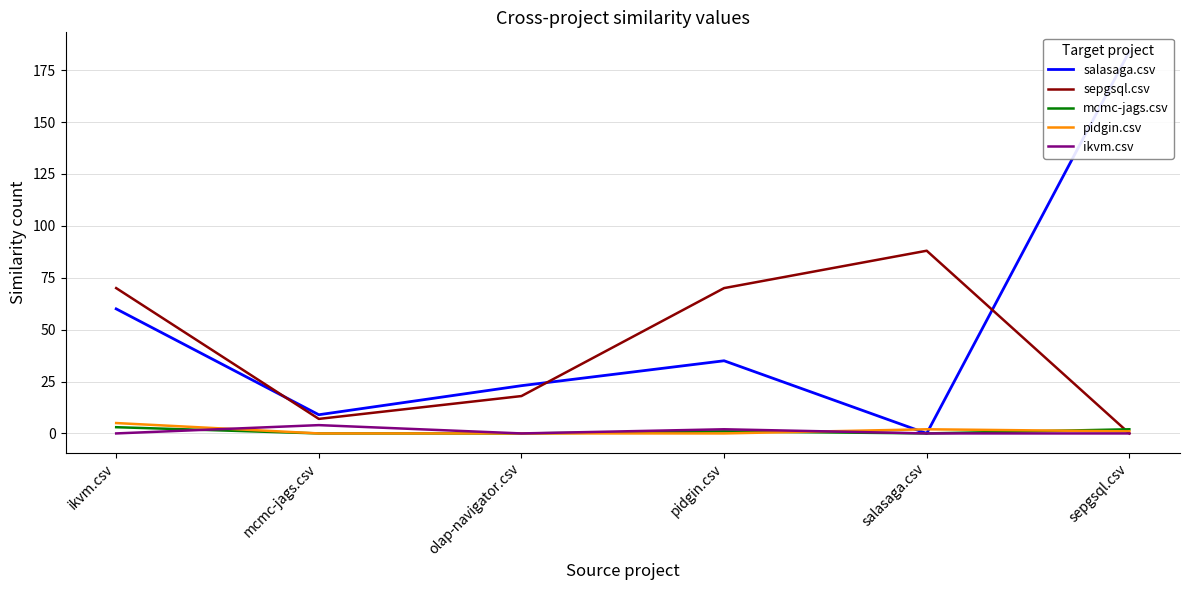

Does the chart have visible grid lines?

Yes